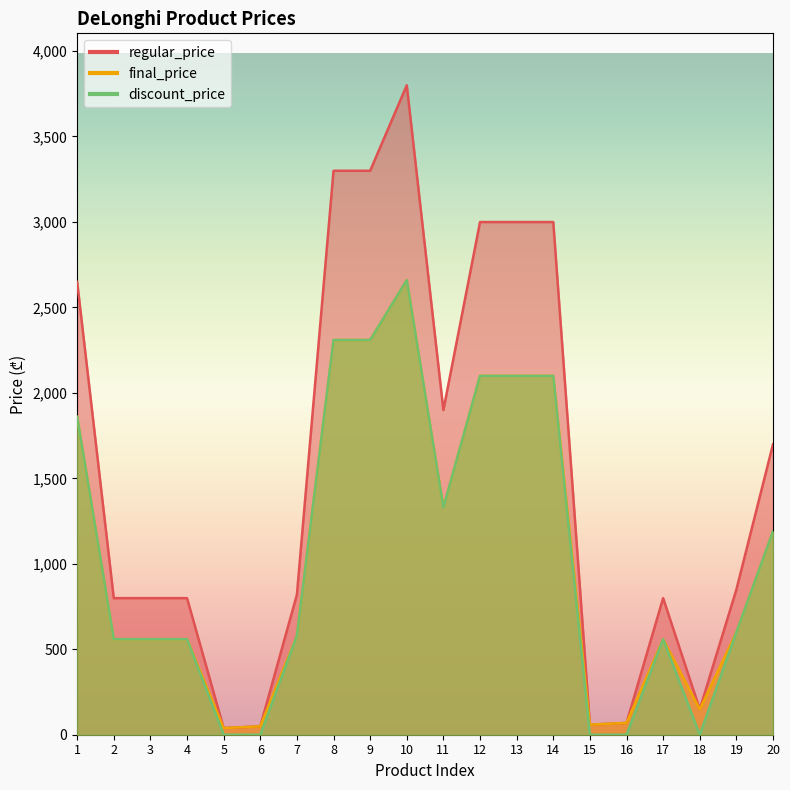

Which category has the highest value in the final_price series?

10